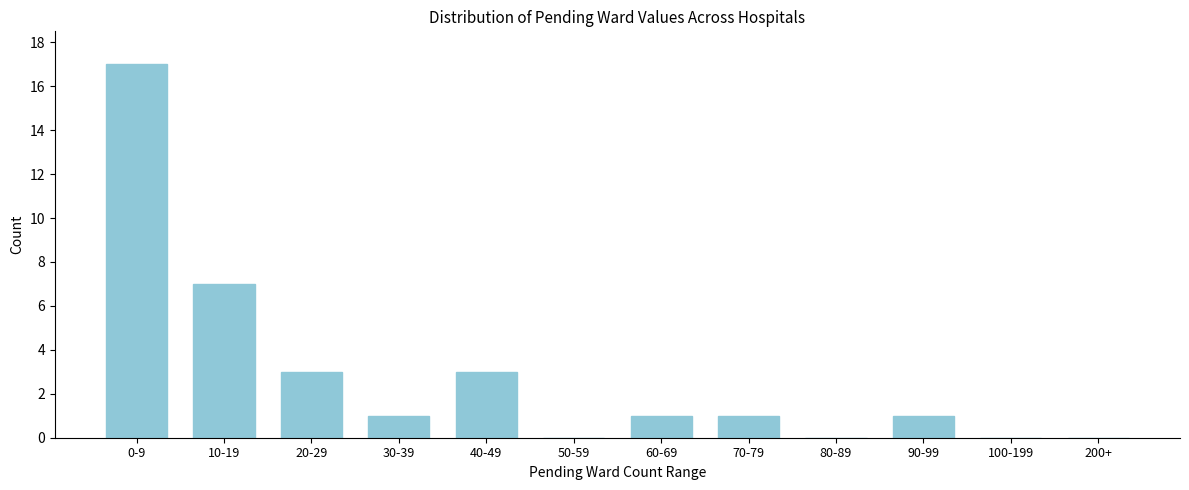

Reading left to right, list all the values displayed in this chart.

0-9=17	10-19=7	20-29=3	30-39=1	40-49=3	50-59=0	60-69=1	70-79=1	80-89=0	90-99=1	100-199=0	200+=0